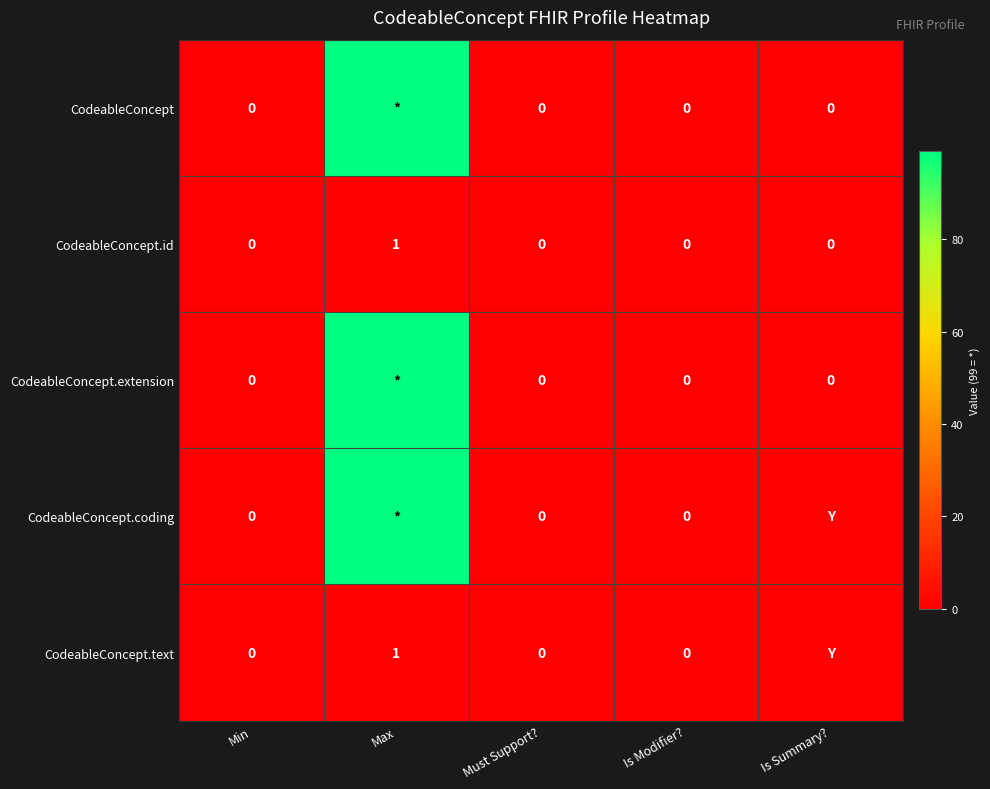

Is it true that CodeableConcept.id equals 0 at Max?

False